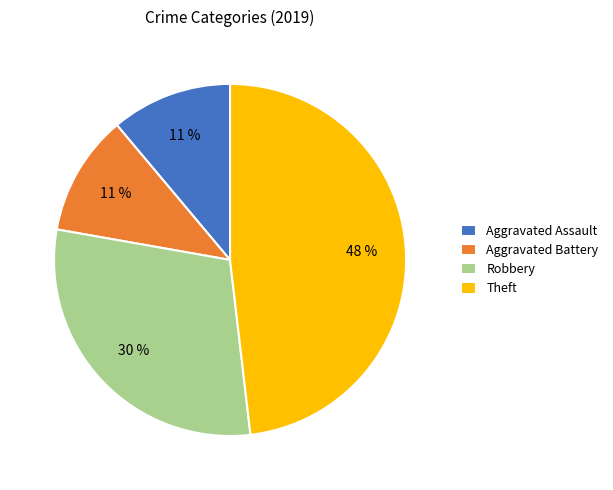

Which has a higher value, Theft or Aggravated Assault?

Theft